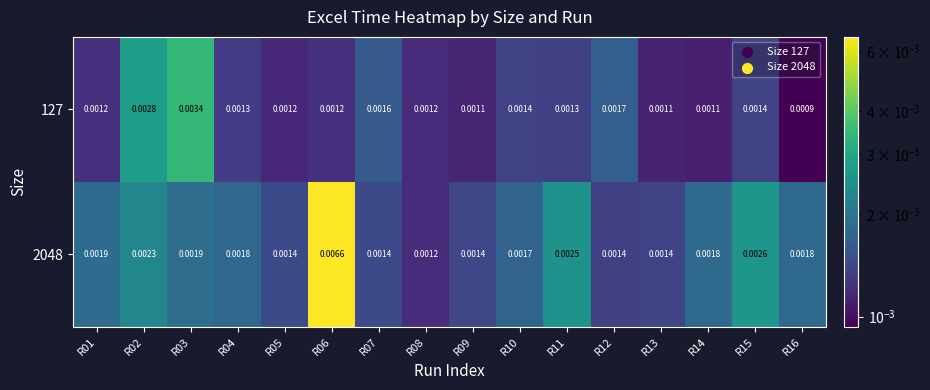

At which category is the sum across all series the highest?

R06